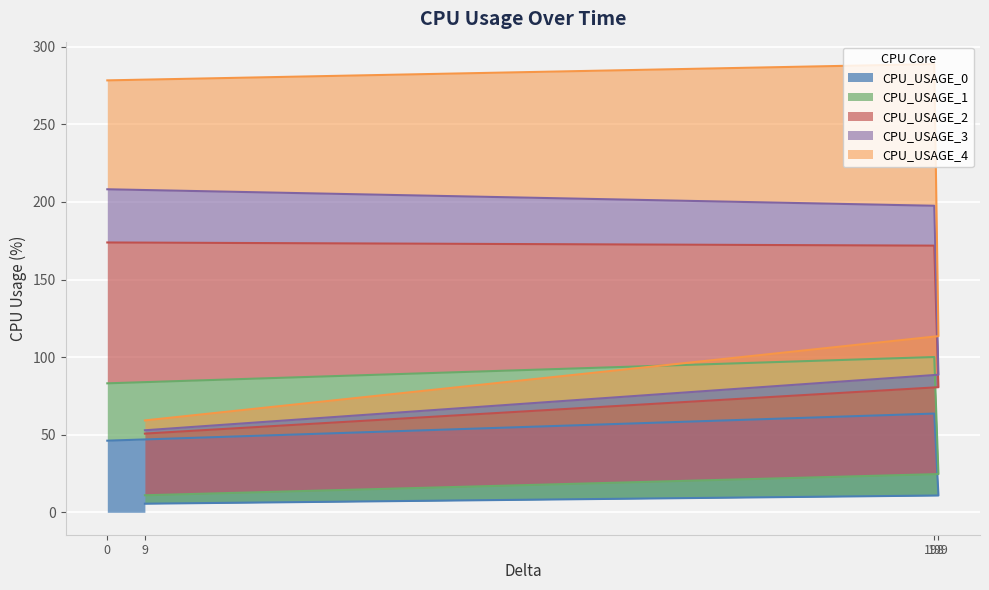

What is the label of the 3rd point from the right?

198